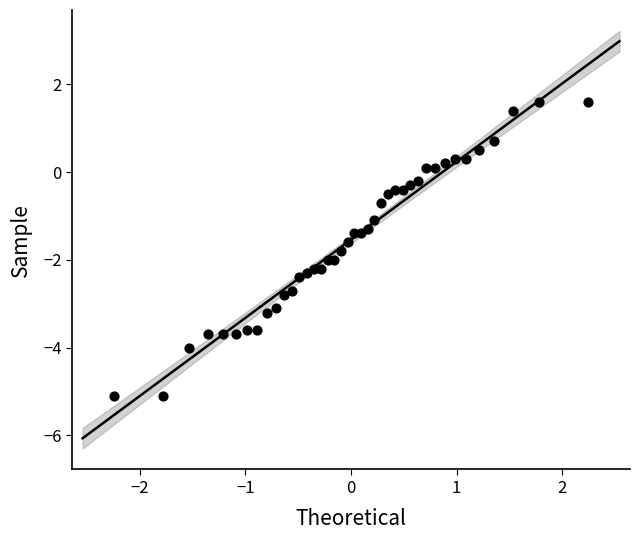

What is the range of X values (max minus min)?

4.5